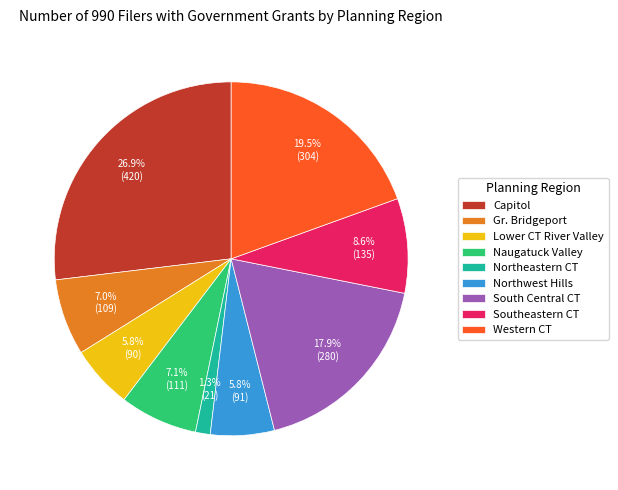

How many segments does this pie chart have?

9